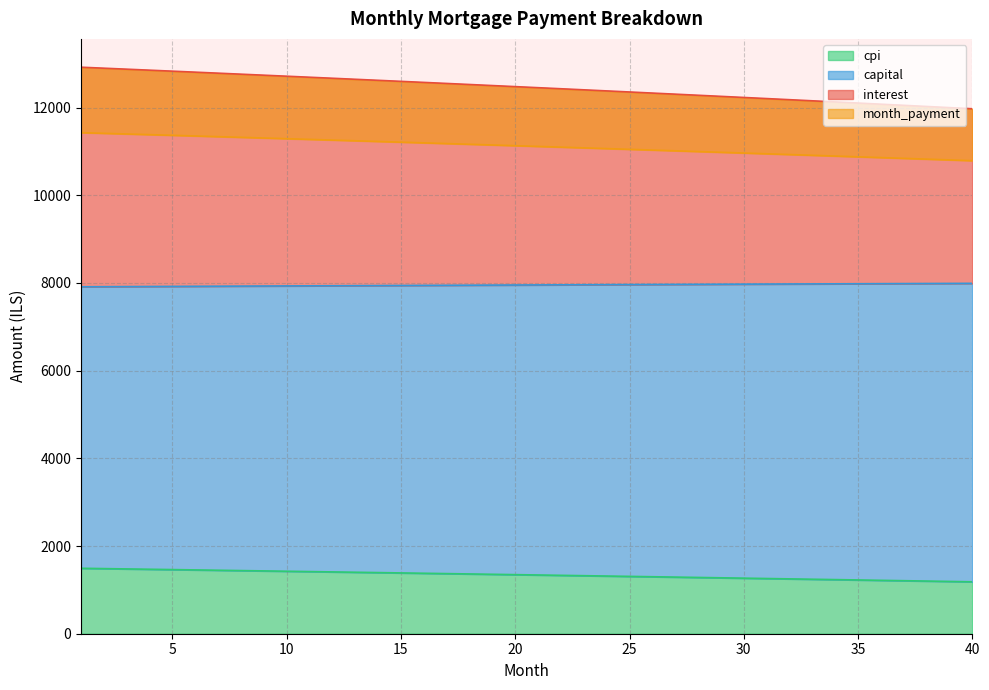

How many categories are shown in the chart?

40